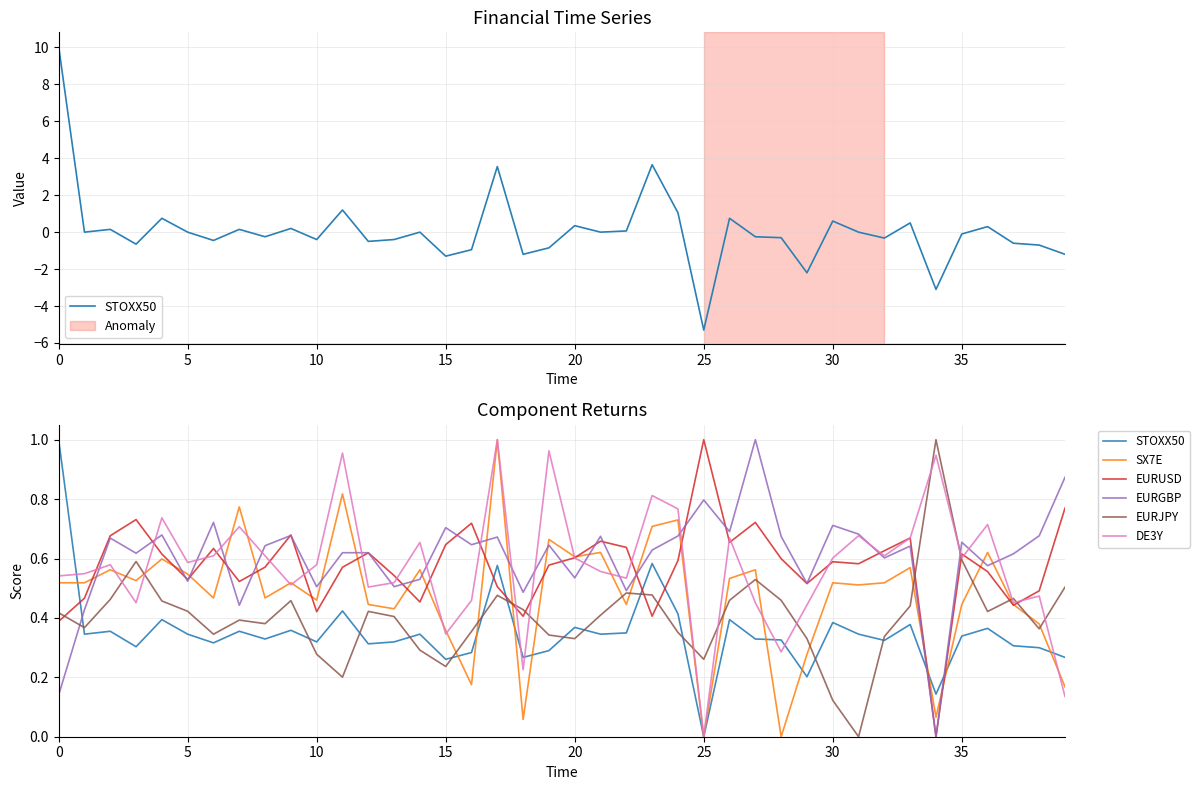

Which series has the widest spread of values?

STOXX50